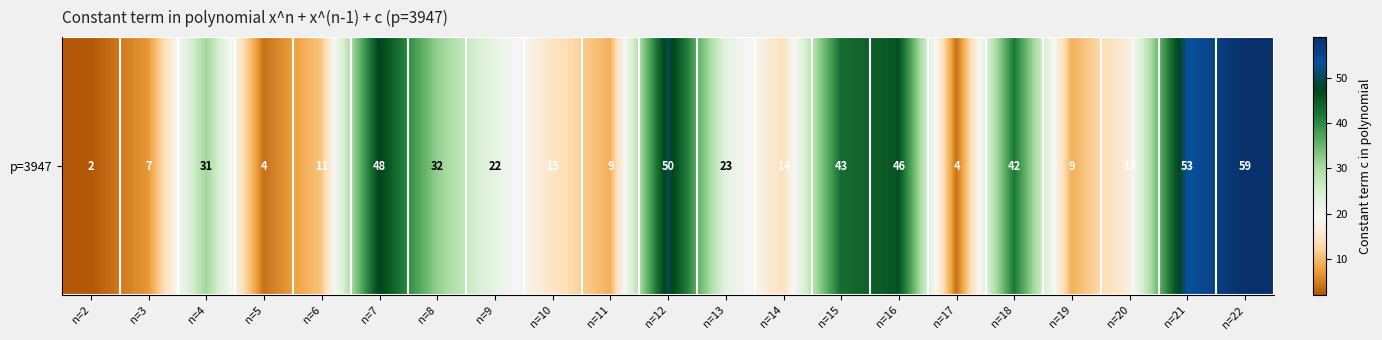

How many data points are less than 22?

10